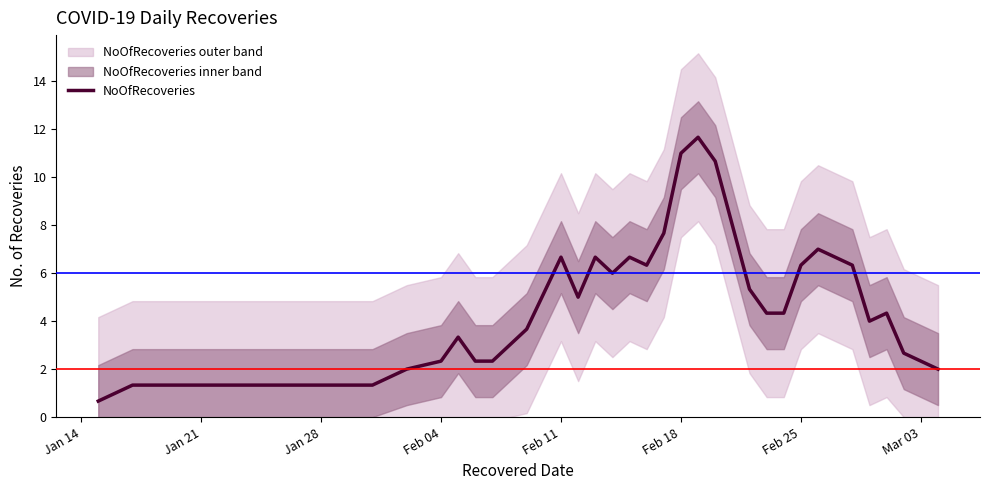

How many lines are shown in the chart?

1